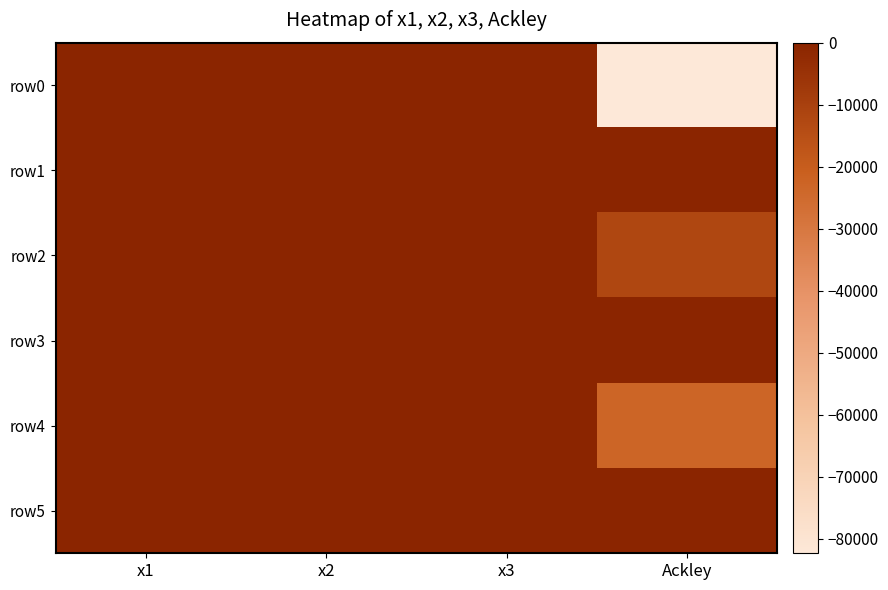

What is the maximum value shown in the chart?

10.0